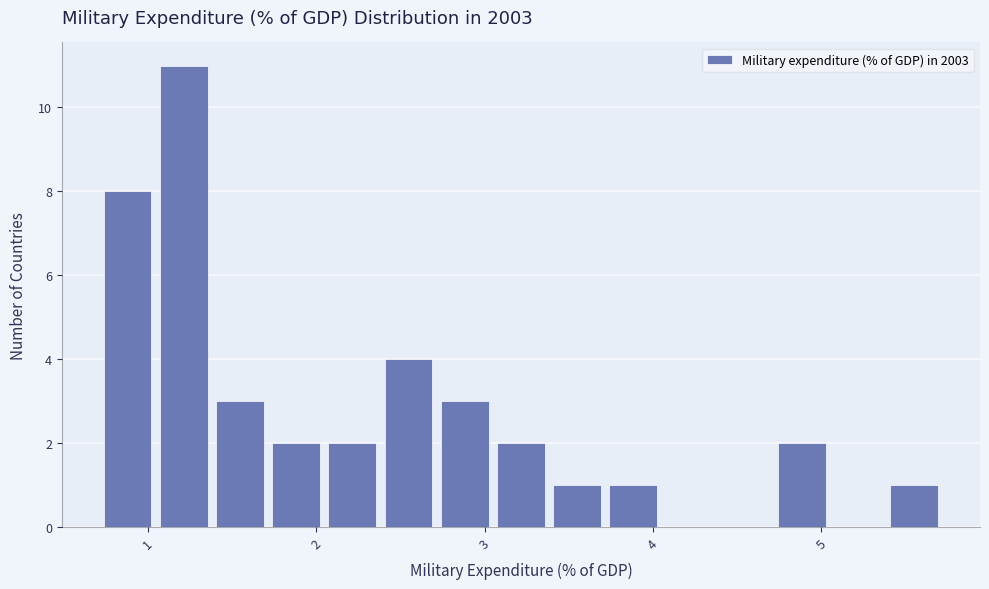

Around what value on the x-axis is the tallest bar? Give the approximate position of its centre, as read against the axis.

1.2